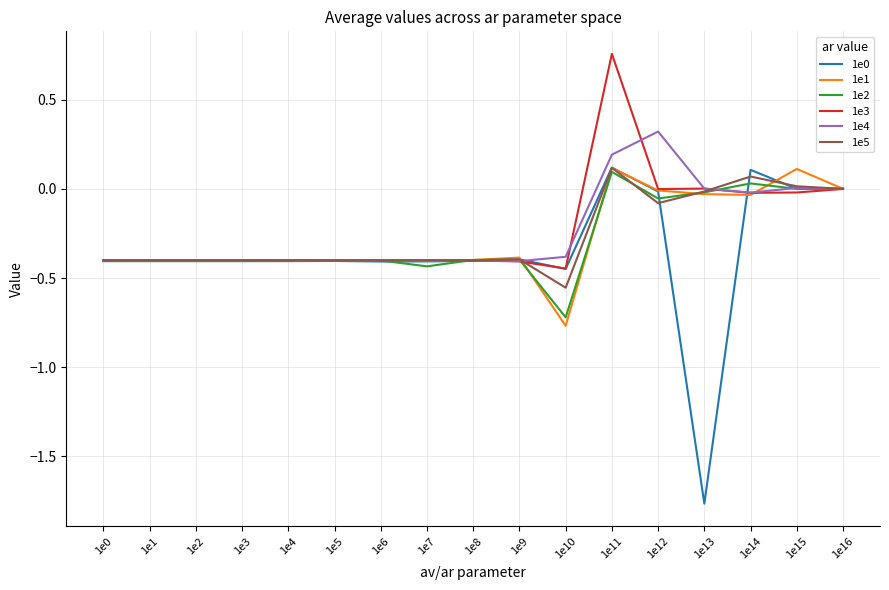

Which label corresponds to the smallest value in the chart?

1e13